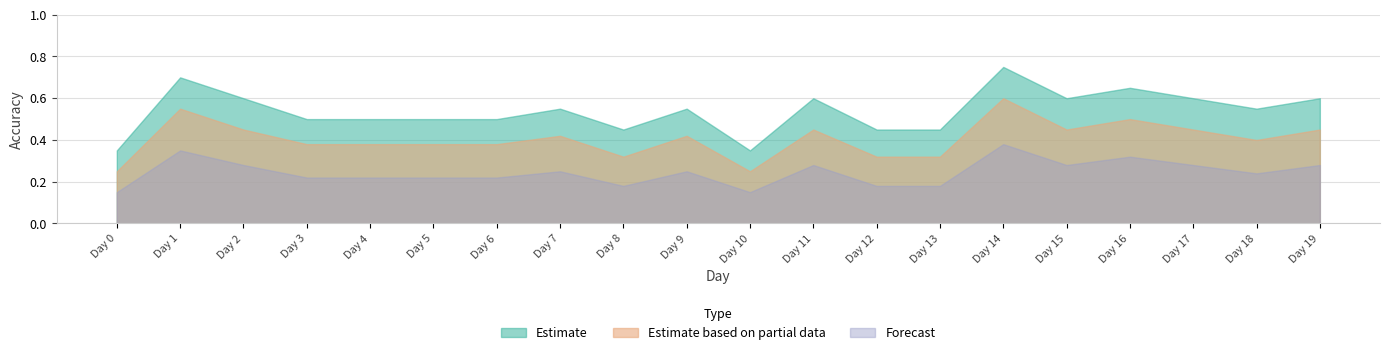

What is the total value across all series at Day 3?

1.1